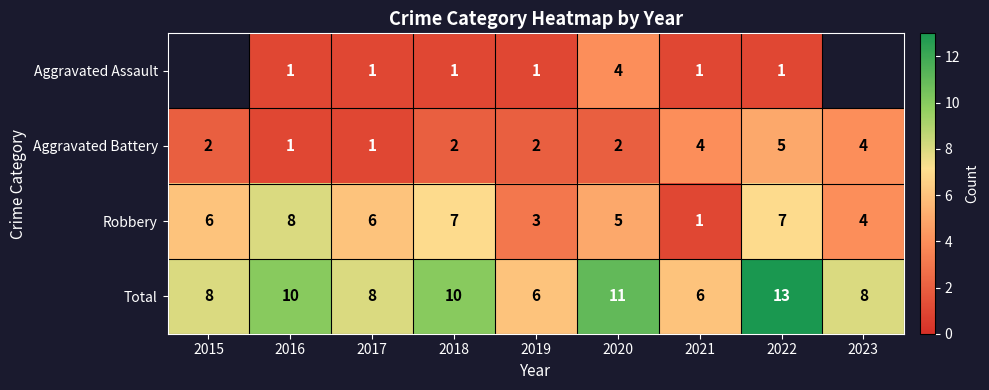

Count the Aggravated Battery values in the range 2 to 4.

6